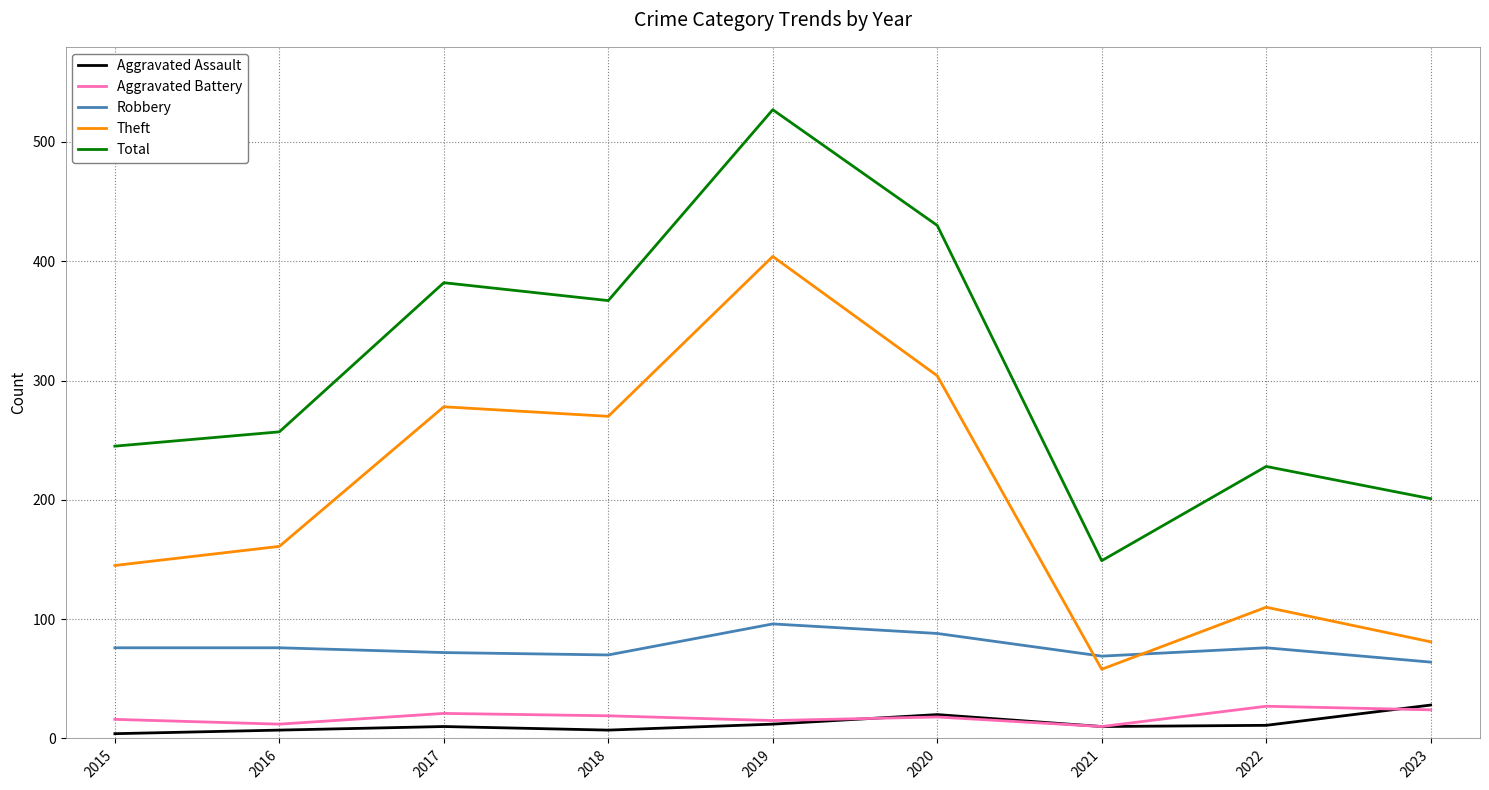

Which category has the lowest value in the Theft series?

2021